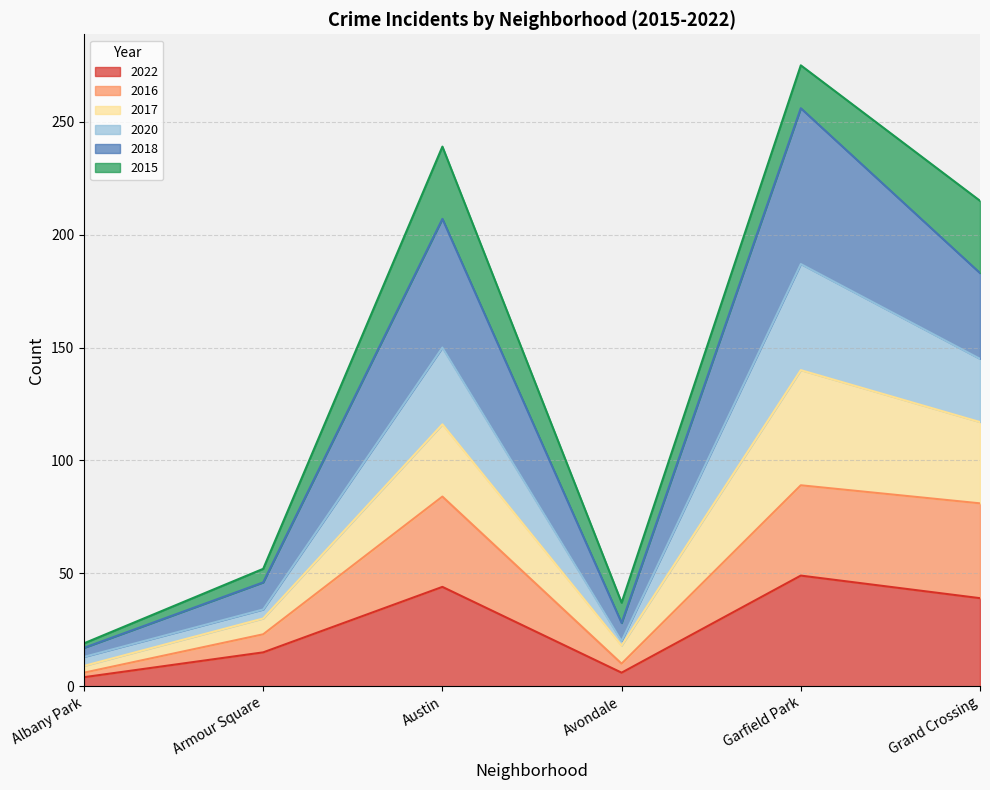

What are all the series names shown in the legend?

2022, 2016, 2017, 2020, 2018, 2015